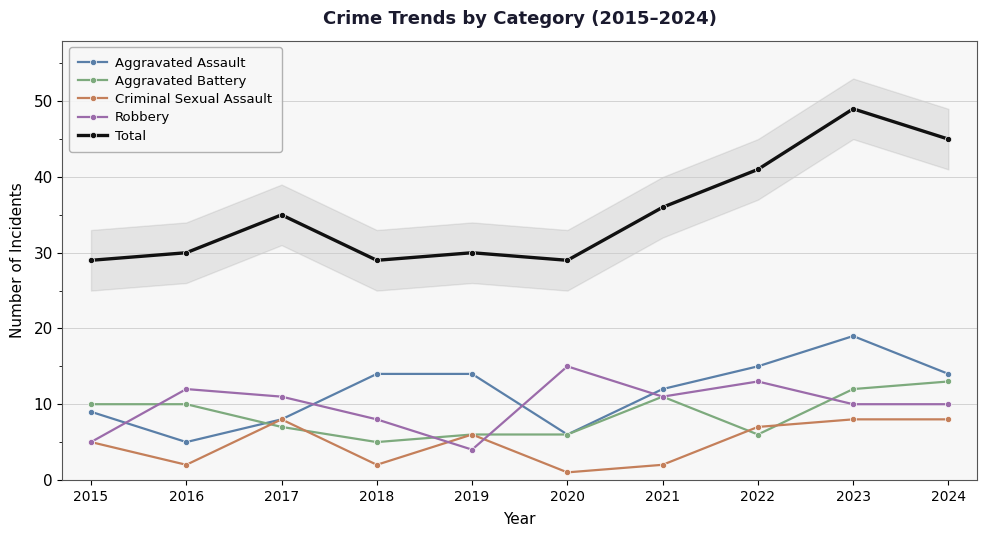

The value of Total at 2015 is 29. True or false?

True